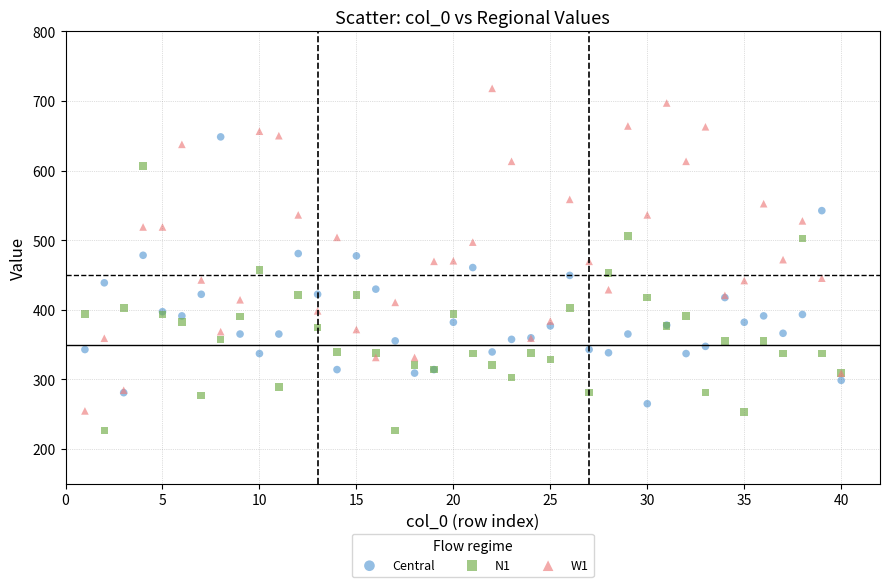

Which series reaches the maximum Y coordinate?

W1